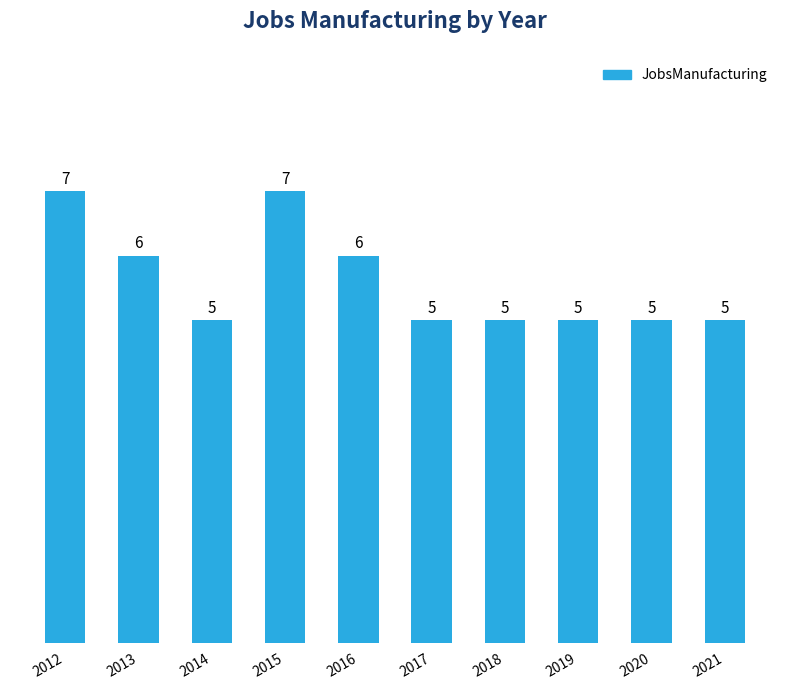

What is the change in value from 2016 to 2021?

-1